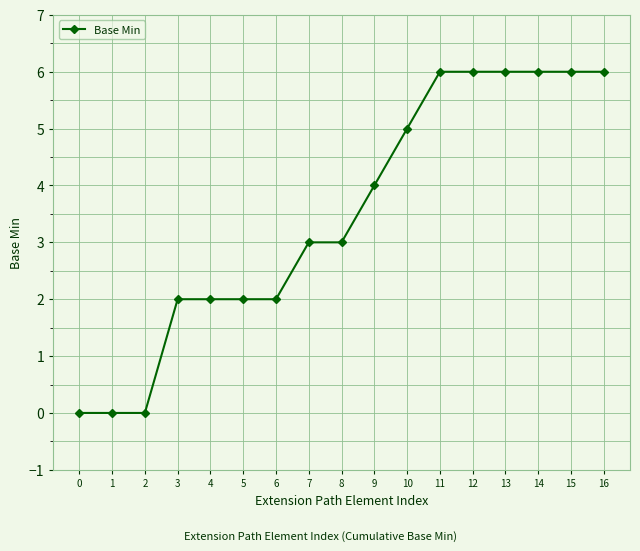

What is the maximum value shown in the chart?

6